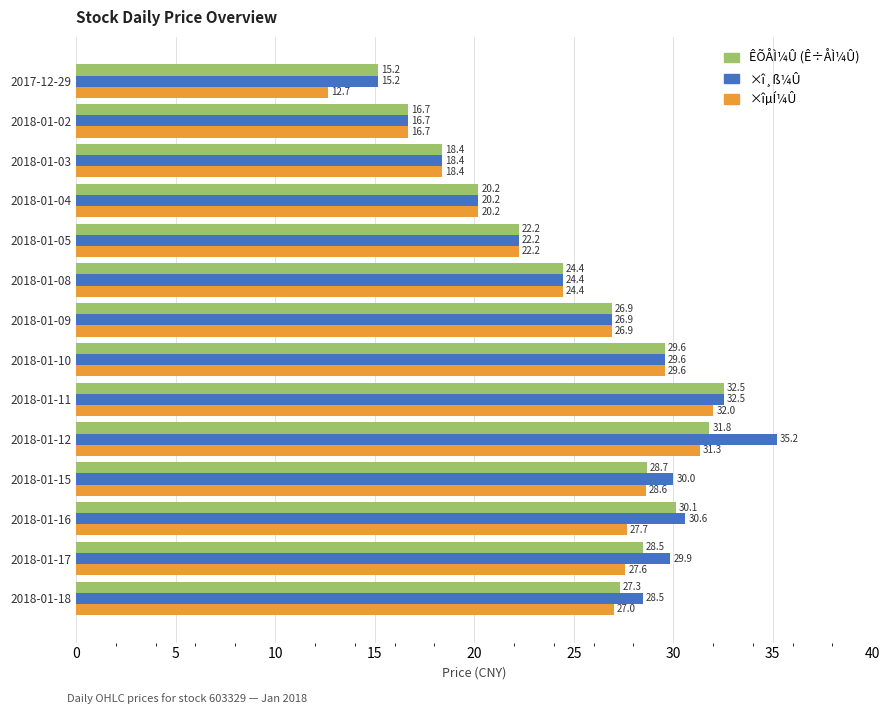

Rank the series by their average value, from lowest to highest.

×îµÍ¼Û, ÊÕÅÌ¼Û (Ê÷ÅÌ¼Û), ×î¸ß¼Û